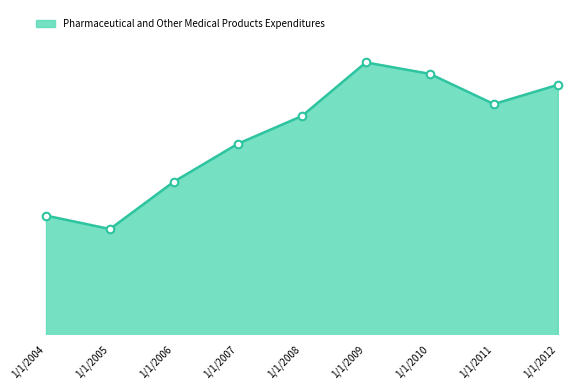

Does the chart have visible grid lines?

No